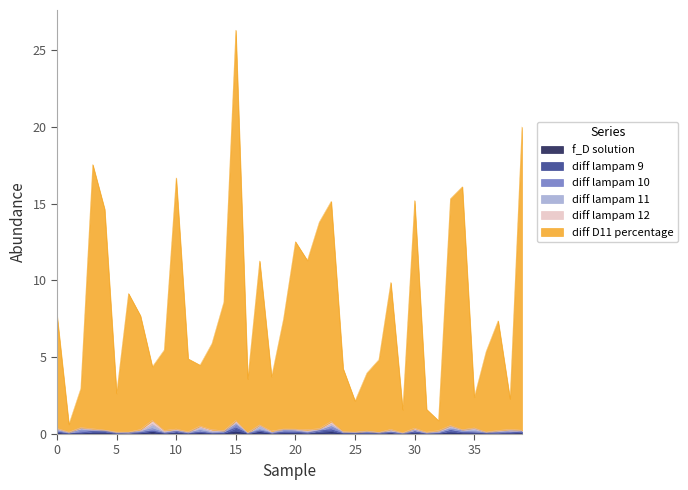

At 26, list the series in order from largest to smallest.

diff D11 percentage, diff lampam 11, diff lampam 9, diff lampam 10, f_D solution, diff lampam 12